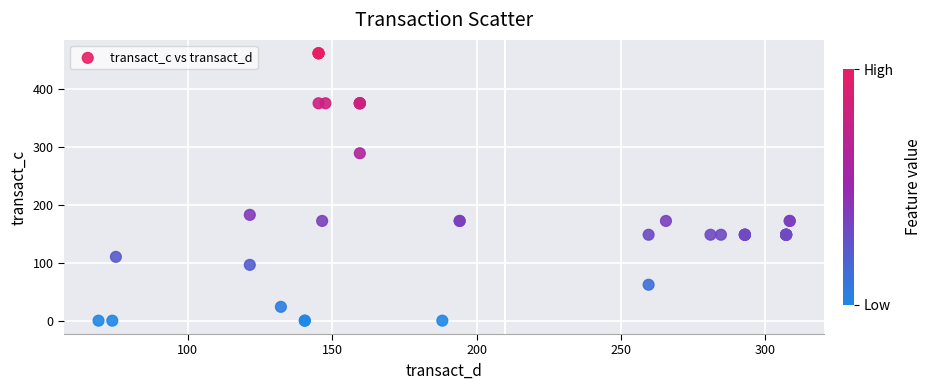

What Y value in the scatter plot is closest to 230?

182.4